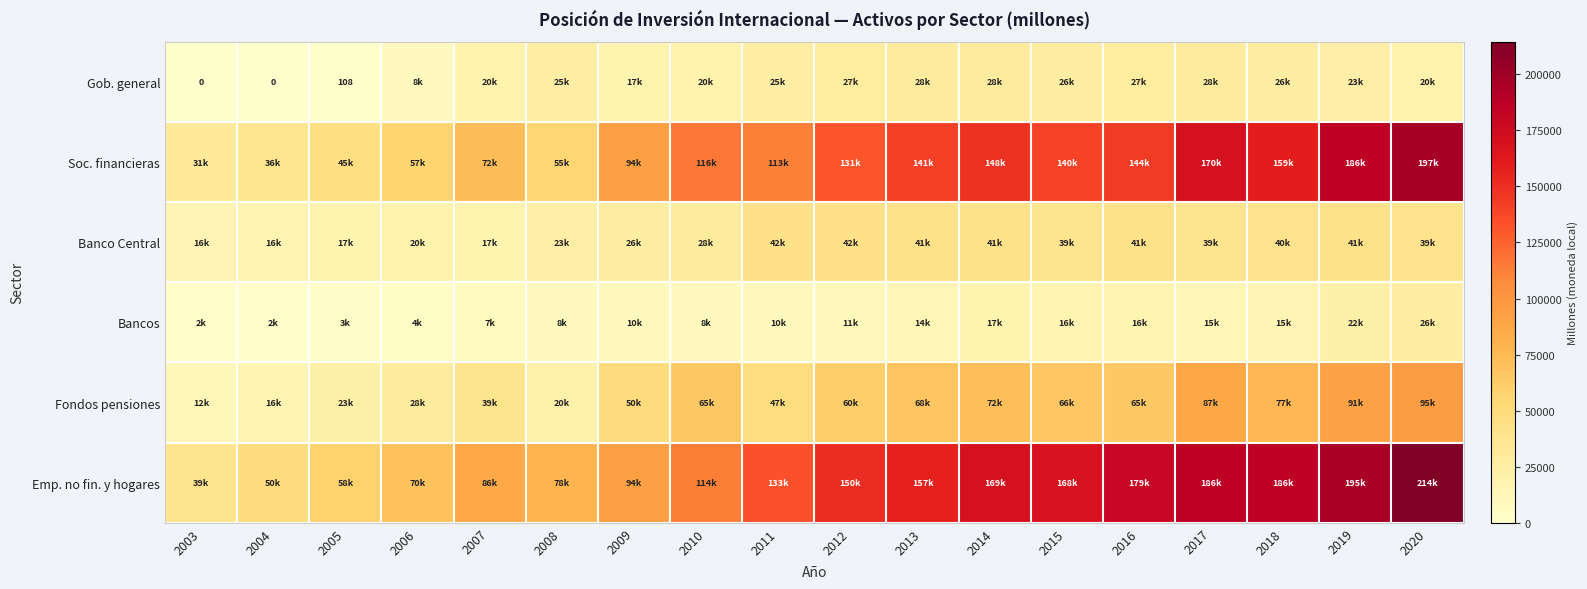

The Fondos pensiones series shows 41102 at 2016. True or false?

False